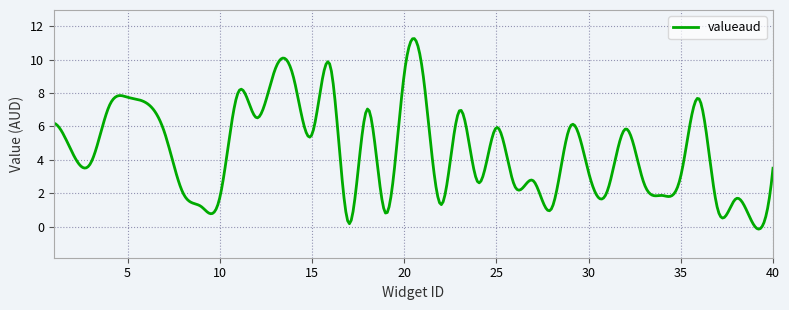

What is the difference between the maximum and minimum values?

11.4